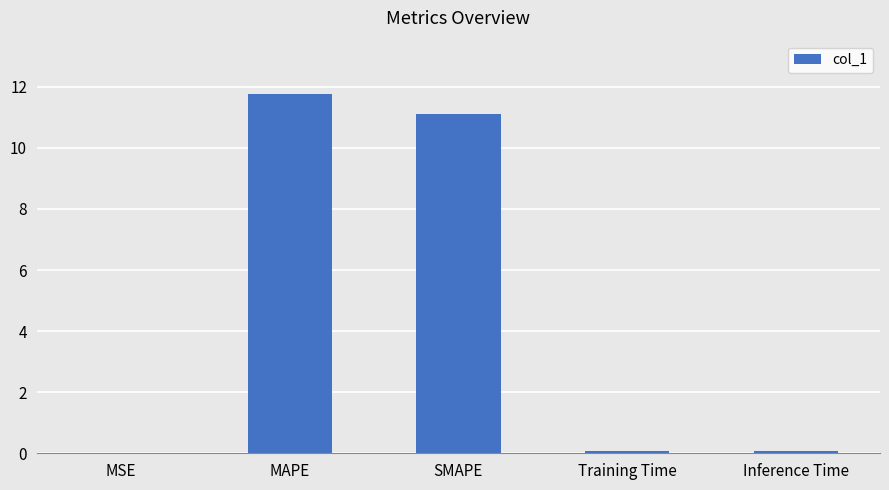

What is the sum of all values?

23.0